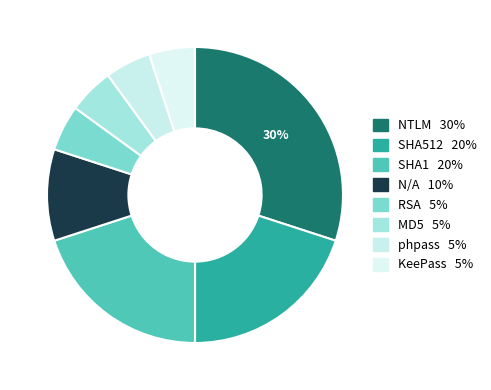

True or false: phpass accounts for 5% of the total.

True